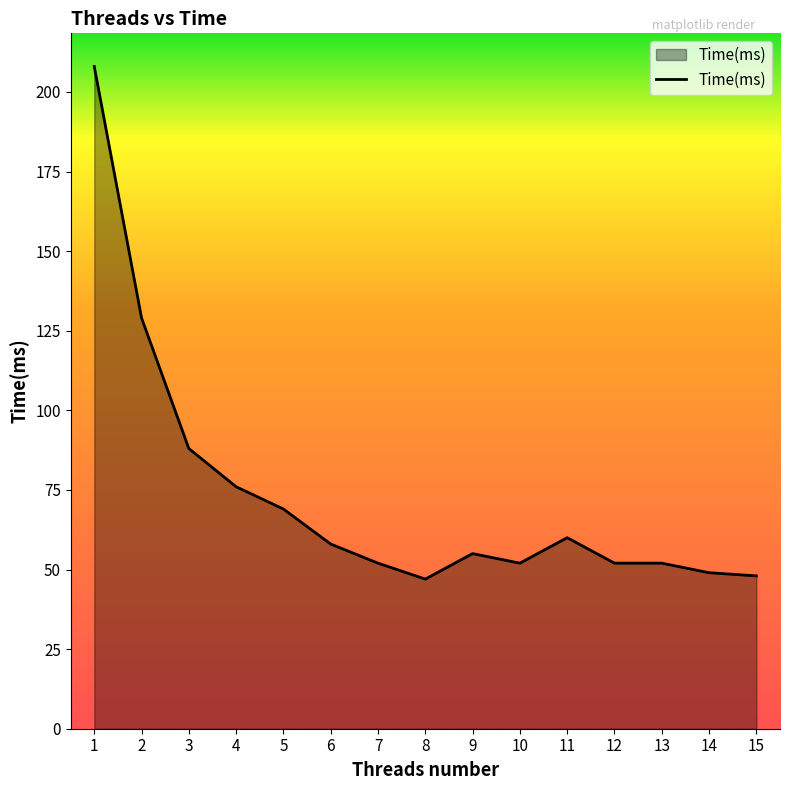

At which label is the value closest to 127?

2